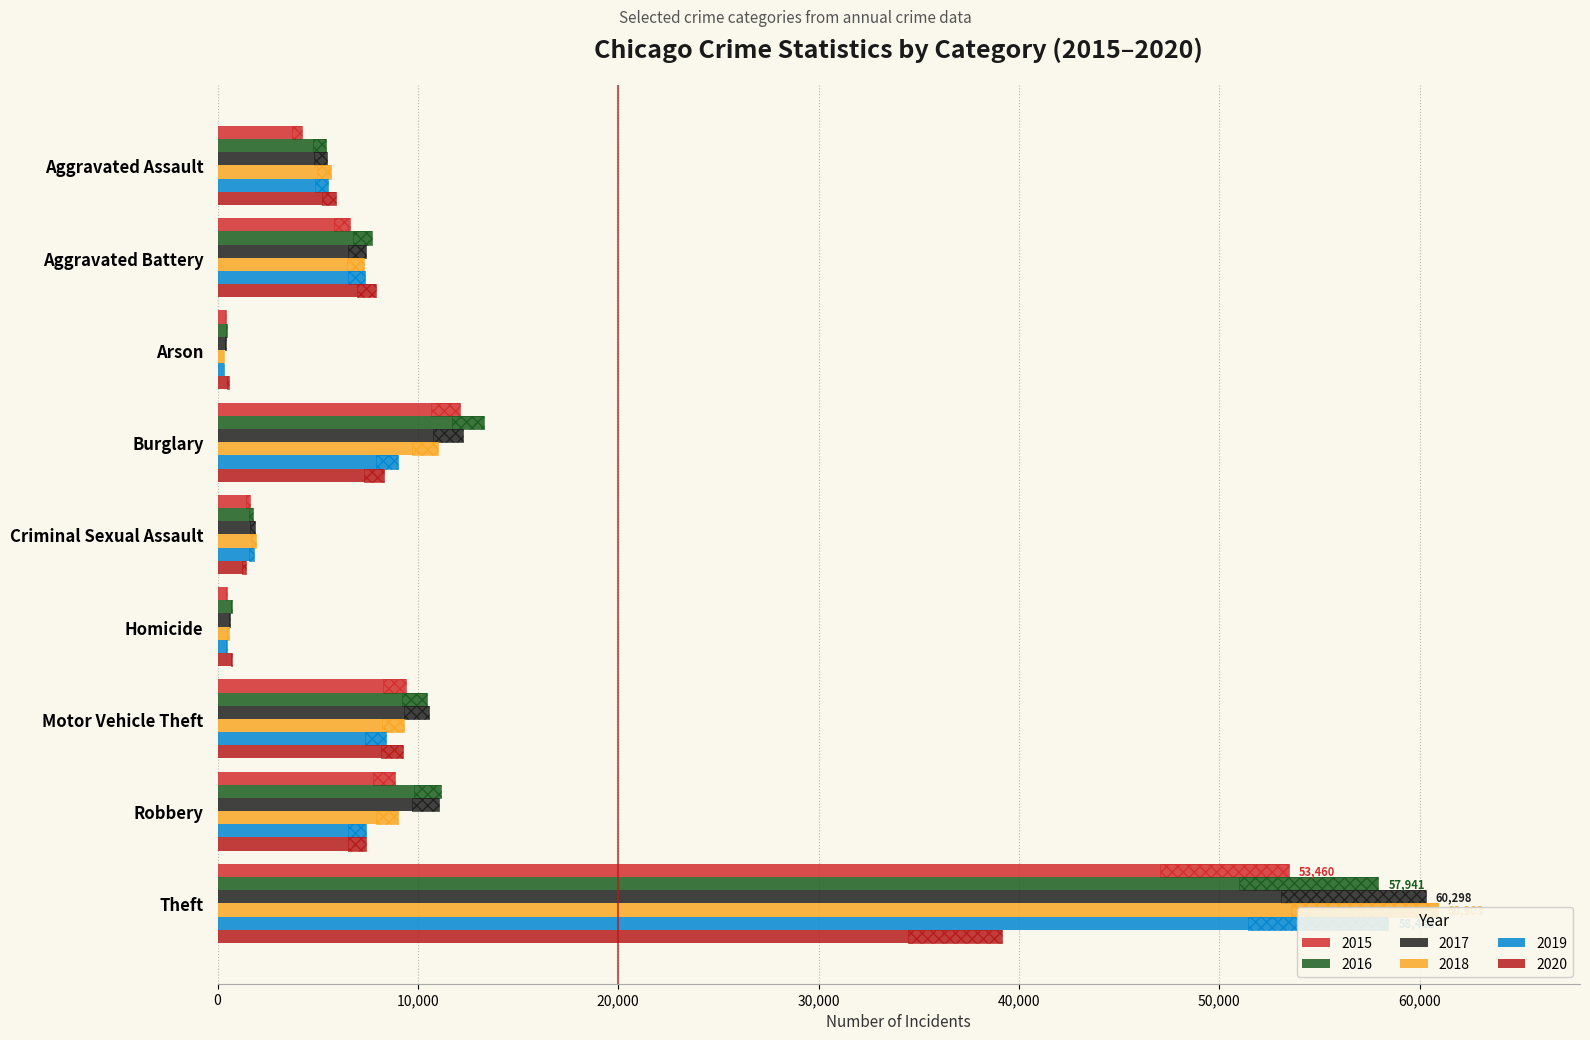

At which category is the sum across all series the highest?

Theft